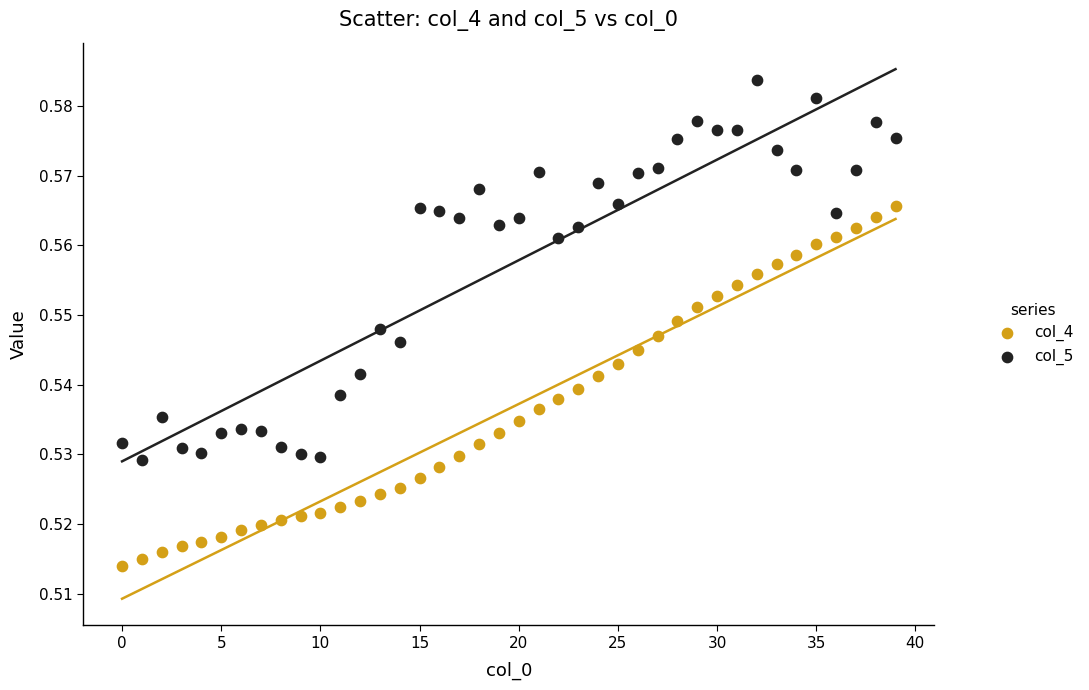

Which series contains the highest Y value?

col_5